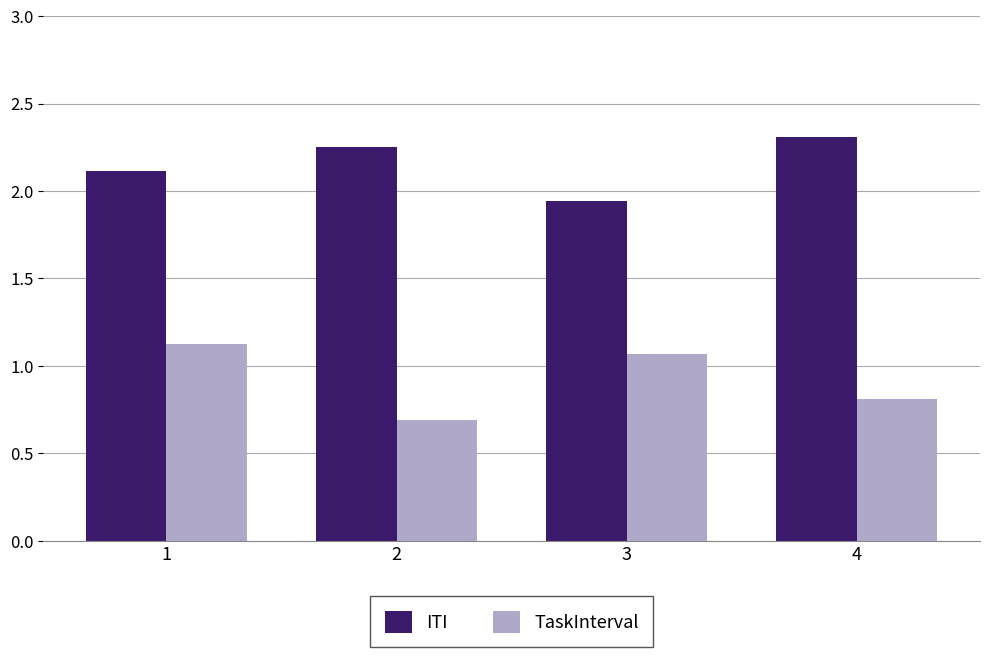

What is the value of the TaskInterval bar at the 2nd from the left?

0.7